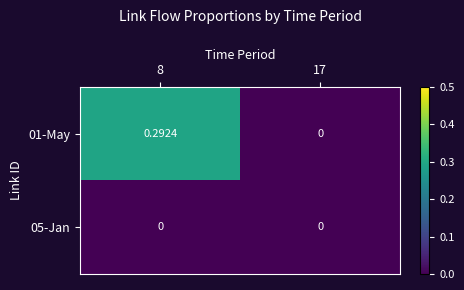

Is the value of 01-May at 8 greater than the value of 05-Jan at 17?

Yes